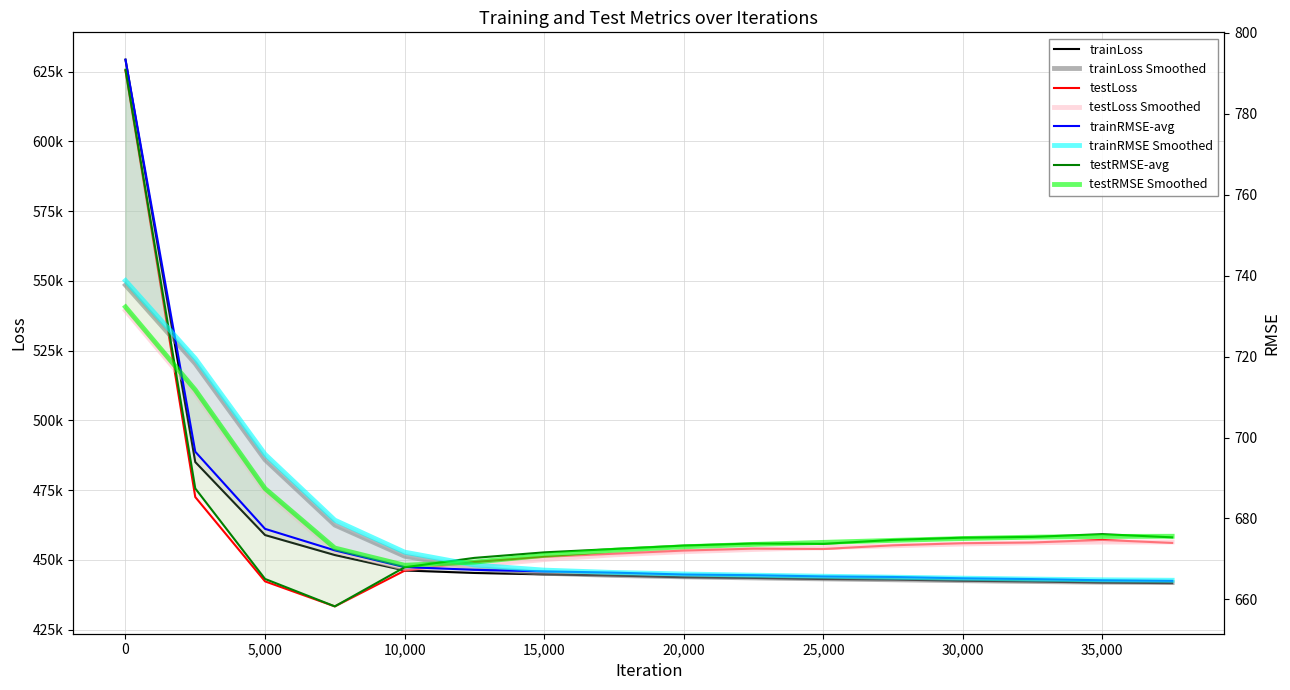

The testRMSE-avg series shows 400.4 at 22500. True or false?

False